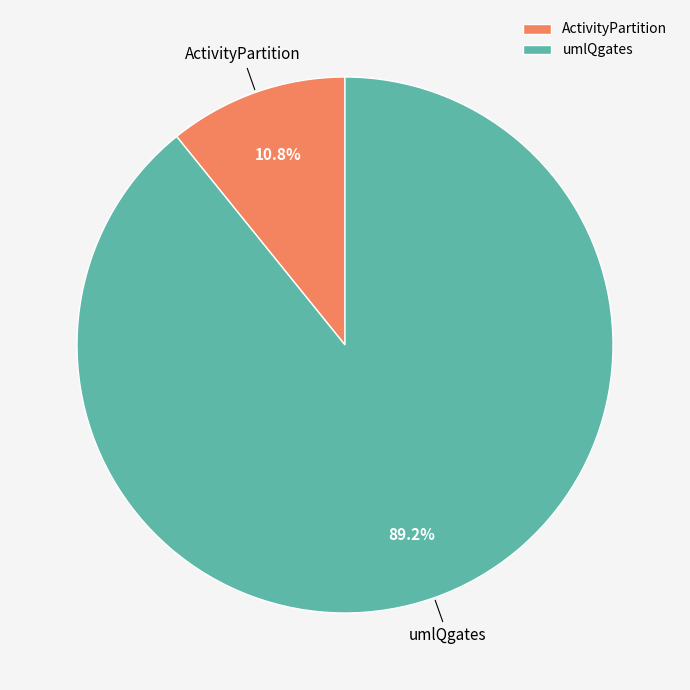

Is the sum of ActivityPartition and umlQgates greater than half?

Yes